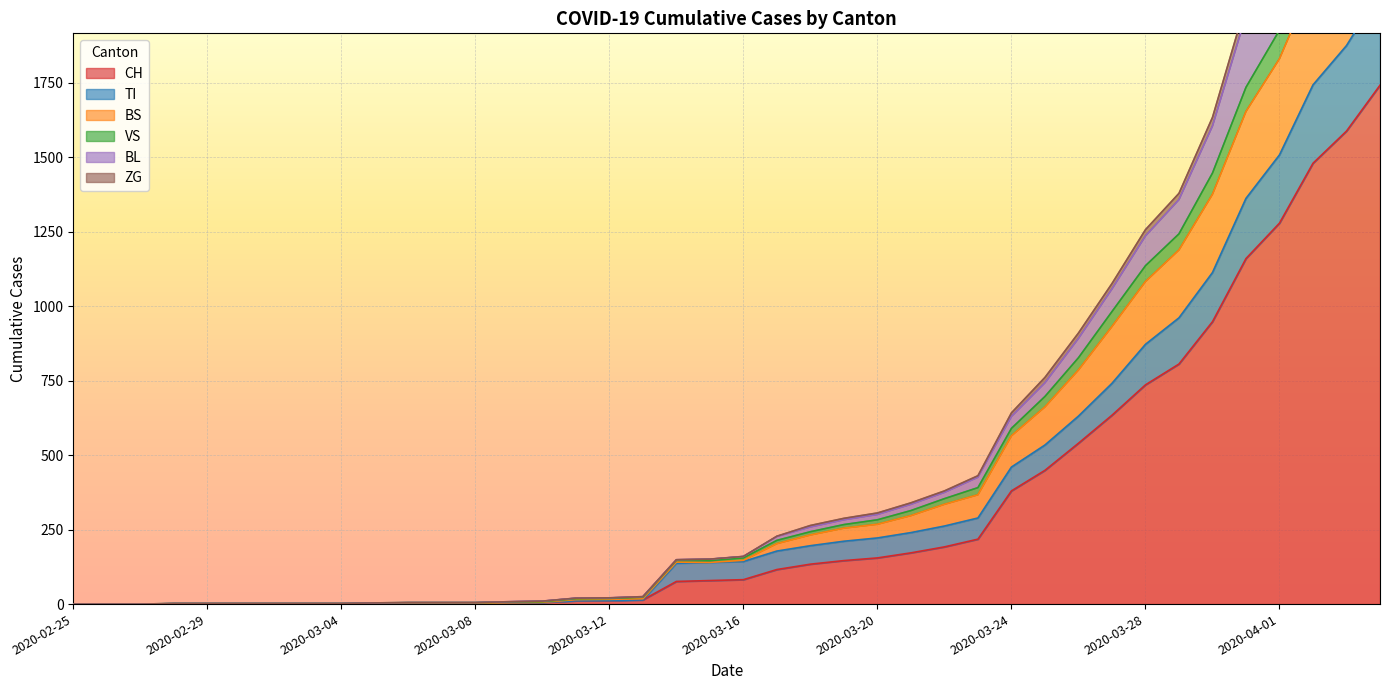

Is it true that VS equals 2 at 2020-03-01?

True